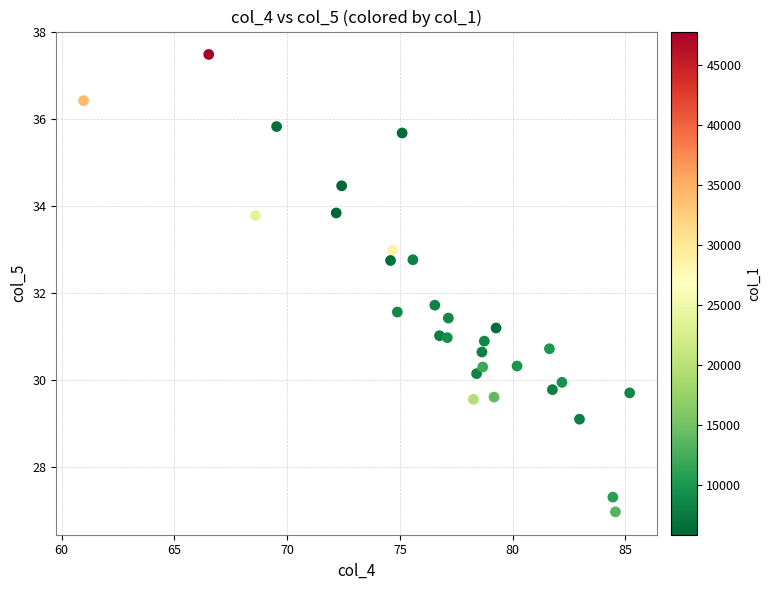

What Y value in the scatter plot is closest to 32?

31.7